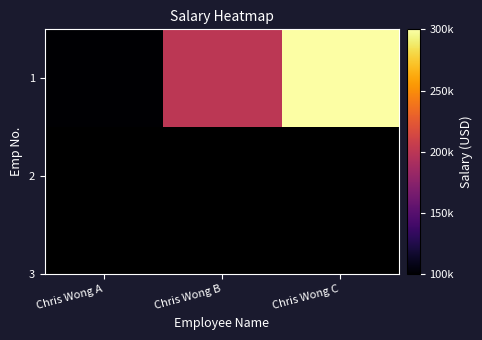

At which label does the data first exceed 200000?

Chris Wong C